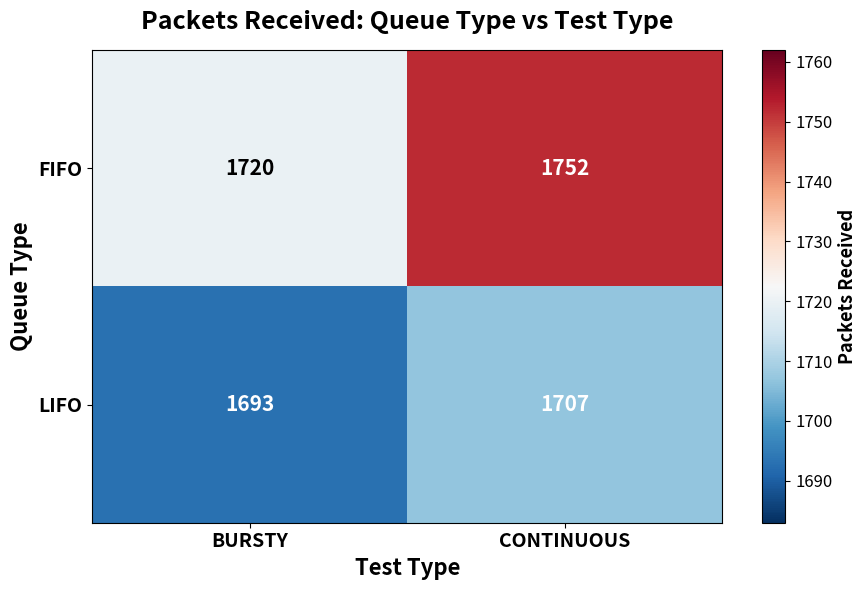

At which category is the sum across all series the highest?

CONTINUOUS